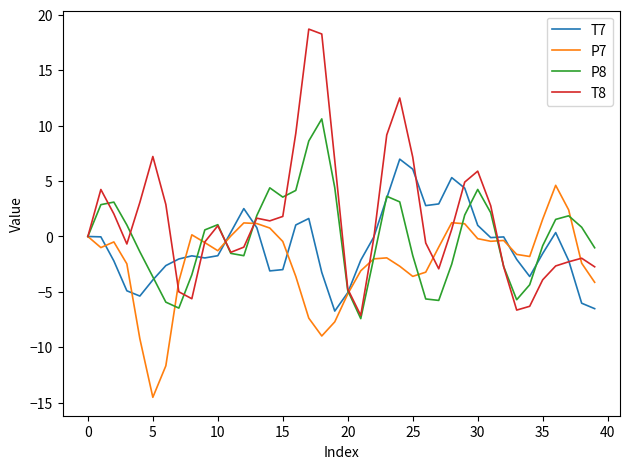

What is the maximum value shown in the chart?

18.7